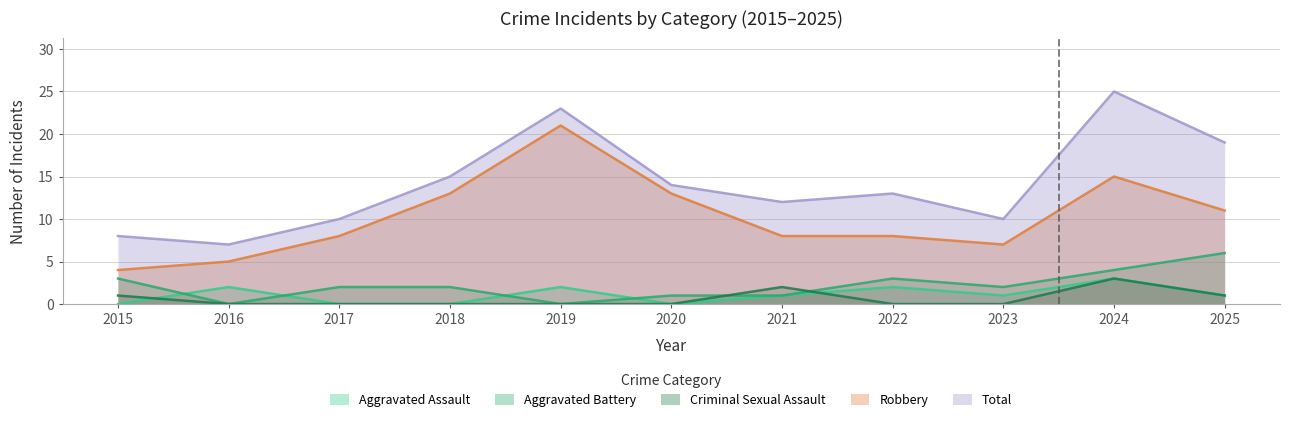

Which category has the lowest value across all series?

2015